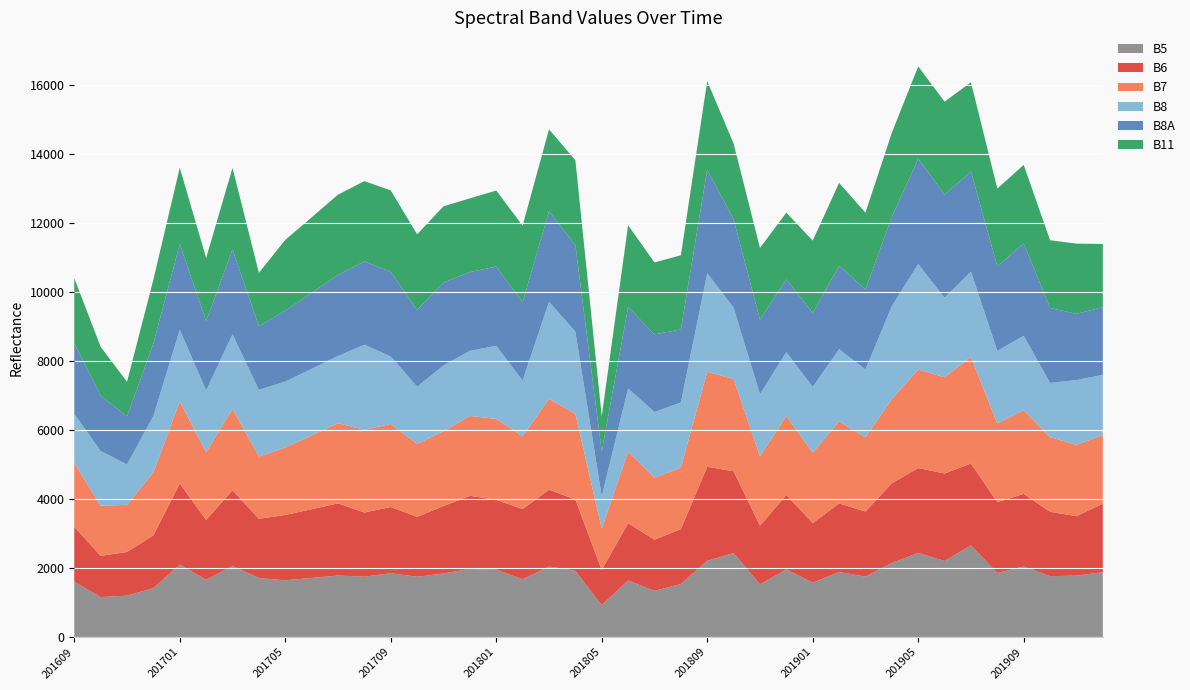

Reading right to left, what are all the values shown in this chart?

B5: 201912=1879	201911=1779	201910=1762	201909=2044	201908=1855	201907=2655	201906=2202	201905=2438	201904=2147	201903=1749	201902=1883	201901=1574	201812=1960	201811=1526	201810=2432	201809=2209	201808=1537	201807=1336	201806=1638	201805=924	201804=1917	201803=2043	201802=1674	201801=1954	201712=1971	201711=1842	201710=1746	201709=1848	201708=1748	201707=1782	201706=1712	201705=1643	201704=1709	201703=2055	201702=1660	201701=2098	201612=1417	201611=1198	201610=1156	201609=1603
B6: 201912=1985	201911=1724	201910=1867	201909=2106	201908=2052	201907=2376	201906=2537	201905=2459	201904=2310	201903=1886	201902=1991	201901=1728	201812=2157	201811=1700	201810=2371	201809=2725	201808=1588	201807=1485	201806=1659	201805=1019	201804=2070	201803=2224	201802=2034	201801=2023	201712=2121	201711=1954	201710=1737	201709=1920	201708=1860	201707=2092	201706=1992	201705=1893	201704=1718	201703=2198	201702=1734	201701=2349	201612=1530	201611=1266	201610=1196	201609=1590
B7: 201912=1990	201911=2065	201910=2165	201909=2421	201908=2280	201907=3083	201906=2790	201905=2856	201904=2440	201903=2155	201902=2375	201901=2041	201812=2289	201811=2010	201810=2677	201809=2755	201808=1782	201807=1797	201806=2078	201805=1197	201804=2480	201803=2638	201802=2107	201801=2345	201712=2316	201711=2169	201710=2115	201709=2408	201708=2399	201707=2323	201706=2138	201705=1954	201704=1806	201703=2358	201702=1964	201701=2383	201612=1824	201611=1366	201610=1453	201609=1850
B8: 201912=1746	201911=1881	201910=1572	201909=2162	201908=2109	201907=2479	201906=2306	201905=3061	201904=2696	201903=1965	201902=2097	201901=1906	201812=1852	201811=1804	201810=2067	201809=2859	201808=1893	201807=1904	201806=1830	201805=939	201804=2387	201803=2812	201802=1618	201801=2120	201712=1888	201711=1908	201710=1659	201709=1958	201708=2466	201707=1949	201706=1932	201705=1916	201704=1933	201703=2167	201702=1792	201701=2077	201612=1637	201611=1173	201610=1586	201609=1427
B8A: 201912=1963	201911=1918	201910=2174	201909=2679	201908=2452	201907=2901	201906=2992	201905=3054	201904=2585	201903=2321	201902=2414	201901=2144	201812=2108	201811=2161	201810=2565	201809=2995	201808=2117	201807=2250	201806=2357	201805=1297	201804=2510	201803=2623	201802=2274	201801=2297	201712=2283	201711=2404	201710=2220	201709=2454	201708=2416	201707=2350	201706=2202	201705=2054	201704=1844	201703=2457	201702=2010	201701=2490	201612=2101	201611=1392	201610=1608	201609=2046
B11: 201912=1831	201911=2037	201910=1963	201909=2275	201908=2252	201907=2587	201906=2693	201905=2674	201904=2441	201903=2225	201902=2405	201901=2099	201812=1937	201811=2078	201810=2192	201809=2574	201808=2149	201807=2087	201806=2374	201805=1023	201804=2459	201803=2378	201802=2217	201801=2204	201712=2138	201711=2209	201710=2197	201709=2359	201708=2327	201707=2328	201706=2190	201705=2052	201704=1547	201703=2364	201702=1828	201701=2209	201612=1853	201611=1002	201610=1414	201609=1886